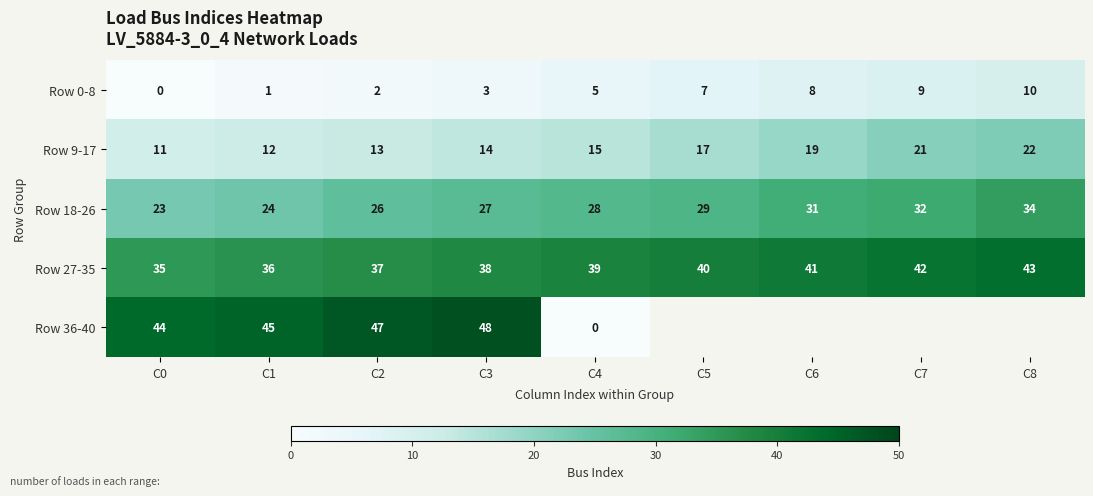

Is the value of Row 9-17 at C7 greater than the value of Row 0-8 at C1?

Yes